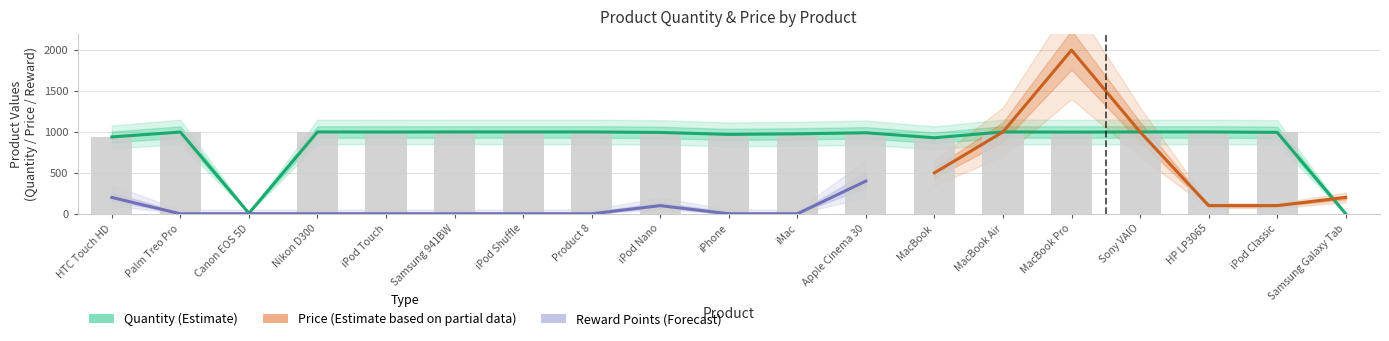

Reading left to right, what are all the values shown in this chart?

quantity: 939.0	999.0	7.0	1000.0	999.0	1000.0	1000.0	1000.0	994.0	970.0	977.0	990.0	929.0	1000.0	998.0	1000.0	1000.0	995.0	0.0
price: 100.0	280.0	100.0	80.0	100.0	200.0	100.0	100.0	100.0	101.0	100.0	100.0	500.0	1000.0	2000.0	1000.0	100.0	100.0	200.0
reward_points: 200.0	0.0	0.0	0.0	0.0	0.0	0.0	0.0	100.0	0.0	0.0	400.0	0.0	0.0	0.0	0.0	400.0	0.0	0.0